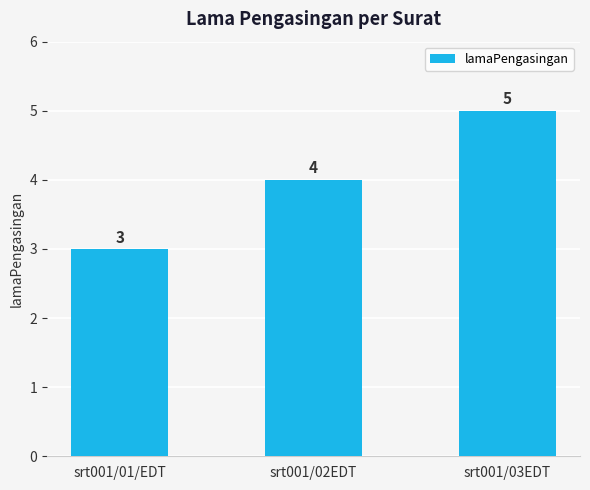

Does the chart contain stacked bars?

No